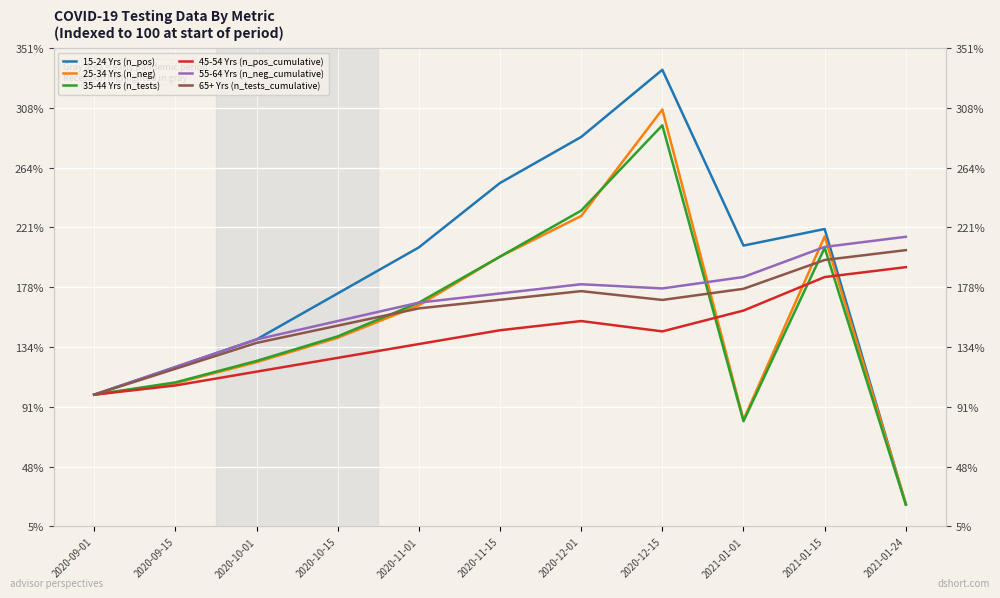

What is the total value across all series at 2021-01-15?

1230.8